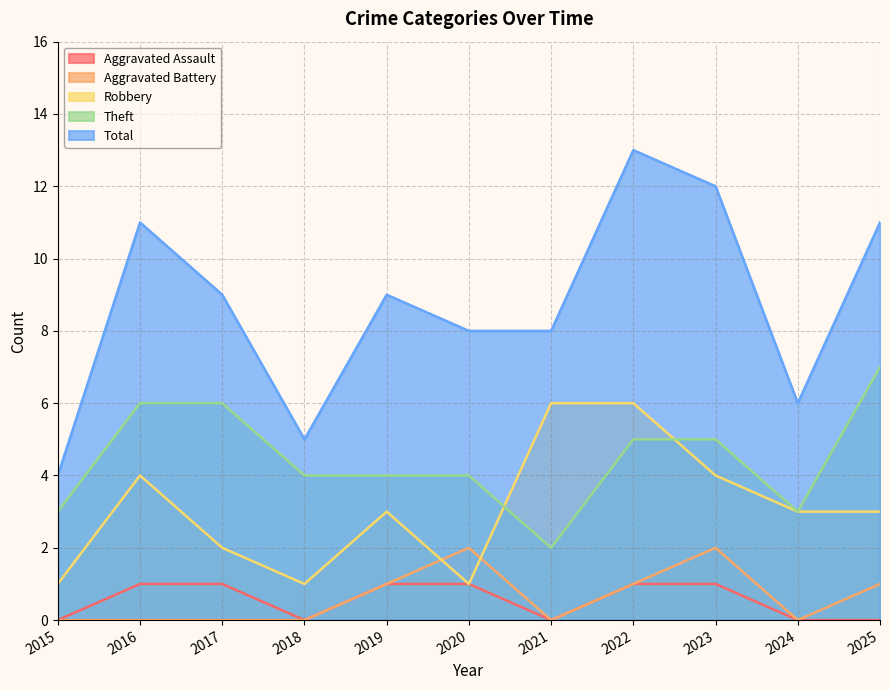

How many interior local peaks does the Total series have?

3